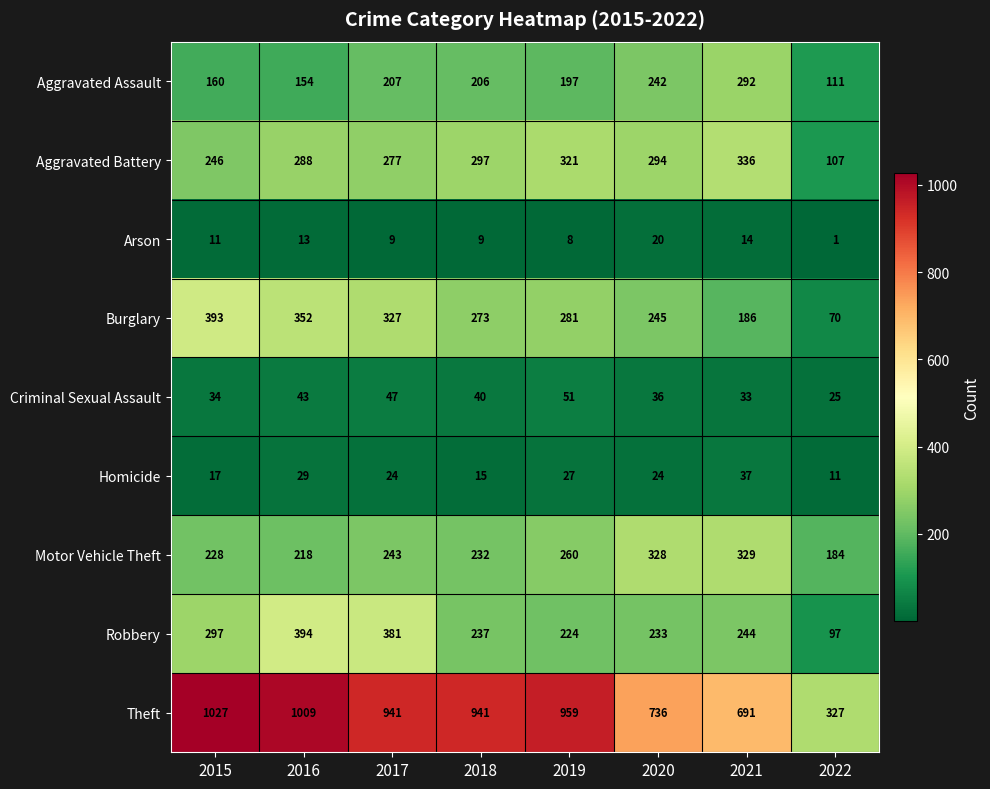

Which series has the largest range (max minus min)?

Theft